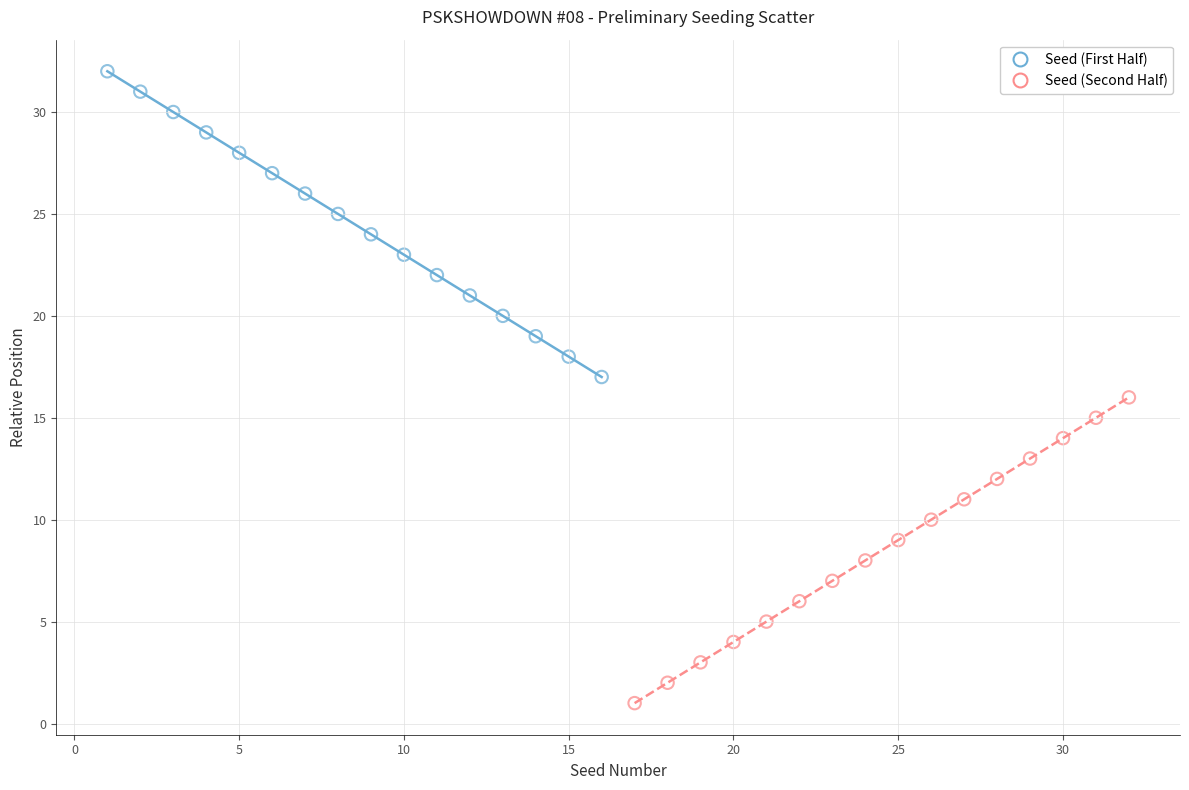

Which series reaches the minimum Y coordinate?

Seed (Second Half)